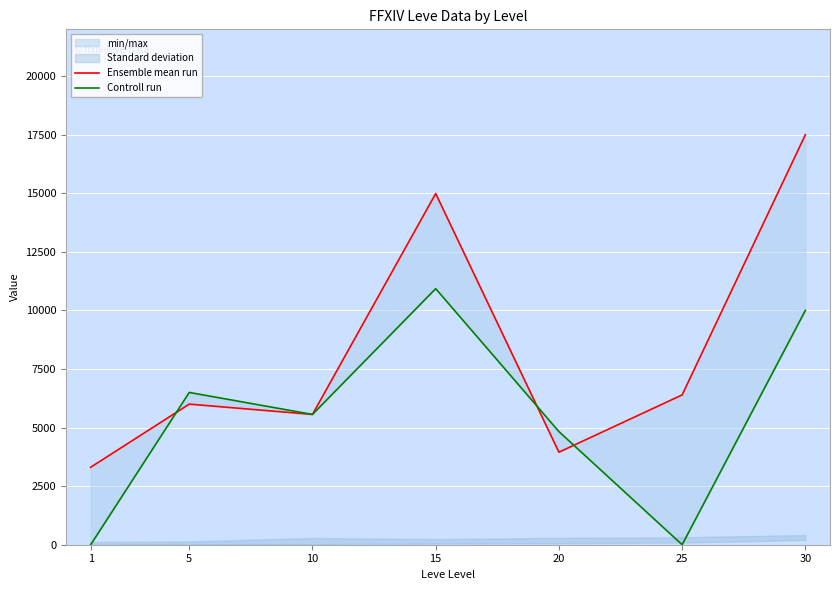

The Ensemble mean run series shows 10526.0 at 5. True or false?

False